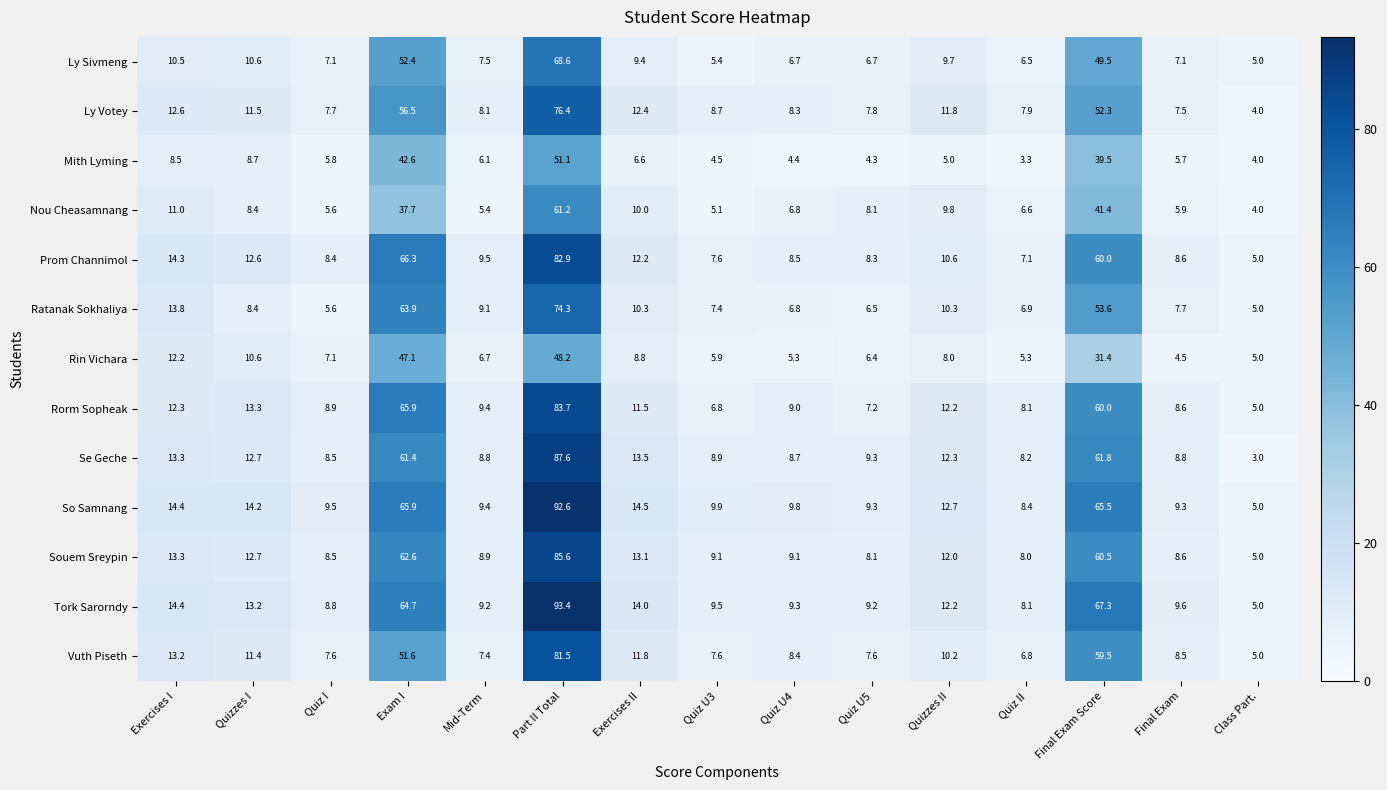

What is the sum of the Ly Votey values at Quiz II and Class Part.?

11.9